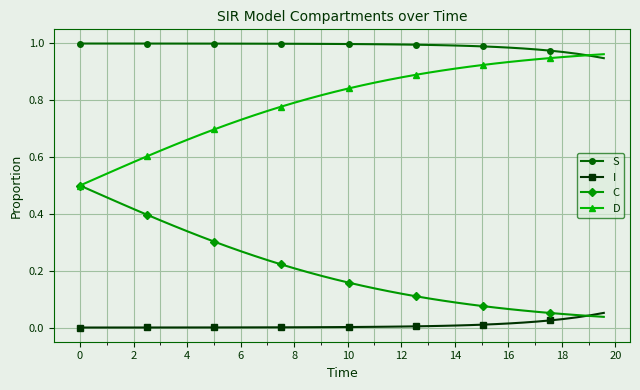

Rank the series by their average value, from lowest to highest.

I, C, D, S